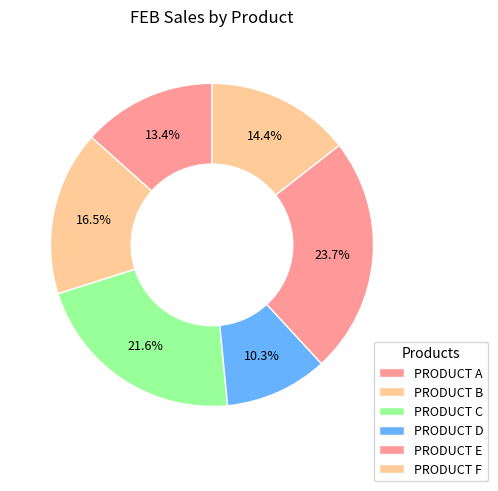

Is it true that PRODUCT D is 10% of the pie?

True